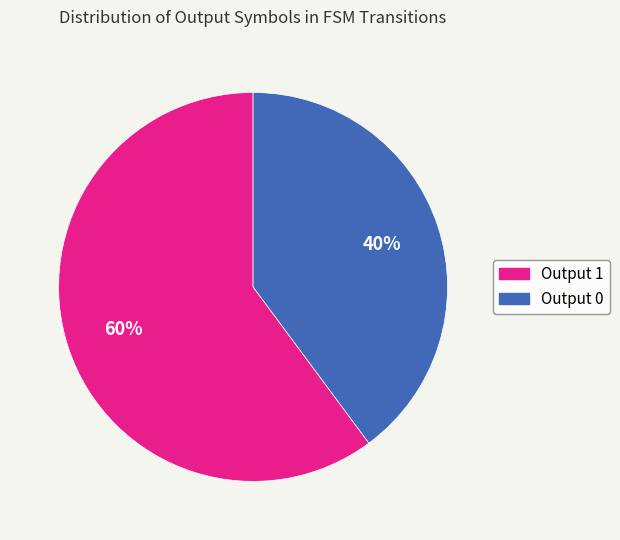

Does Output 1 represent more than half of the total?

Yes